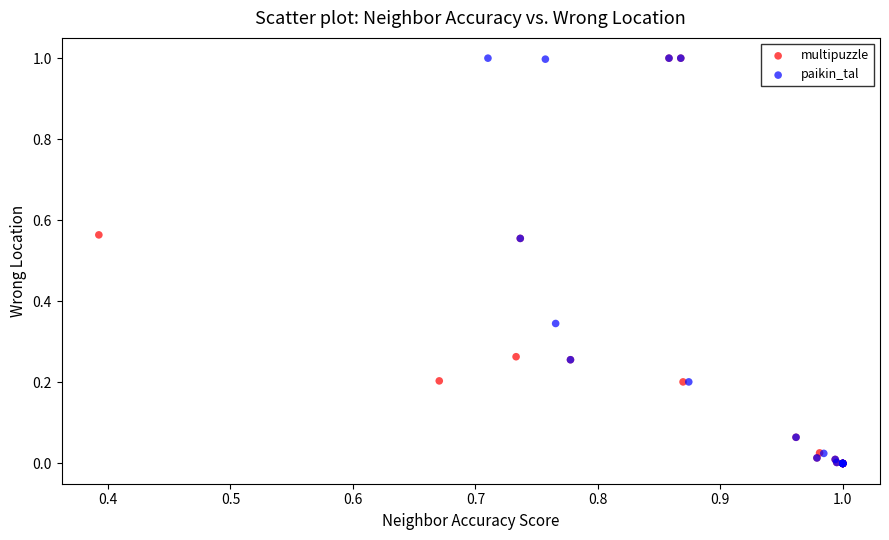

What are all the series names shown in the legend?

multipuzzle, paikin_tal